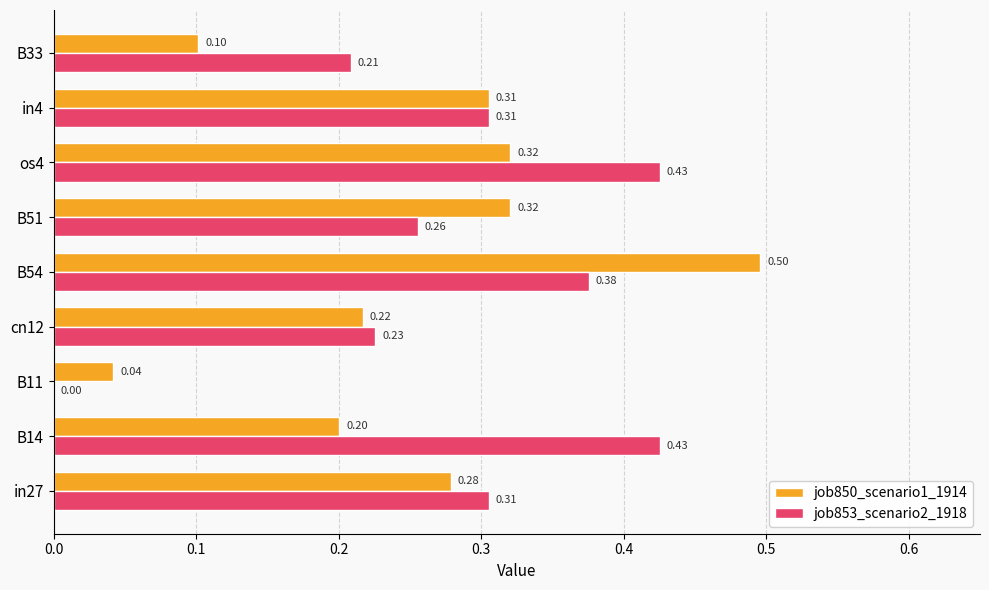

Between in27 and B11, which series saw the biggest shift?

job853_scenario2_1918